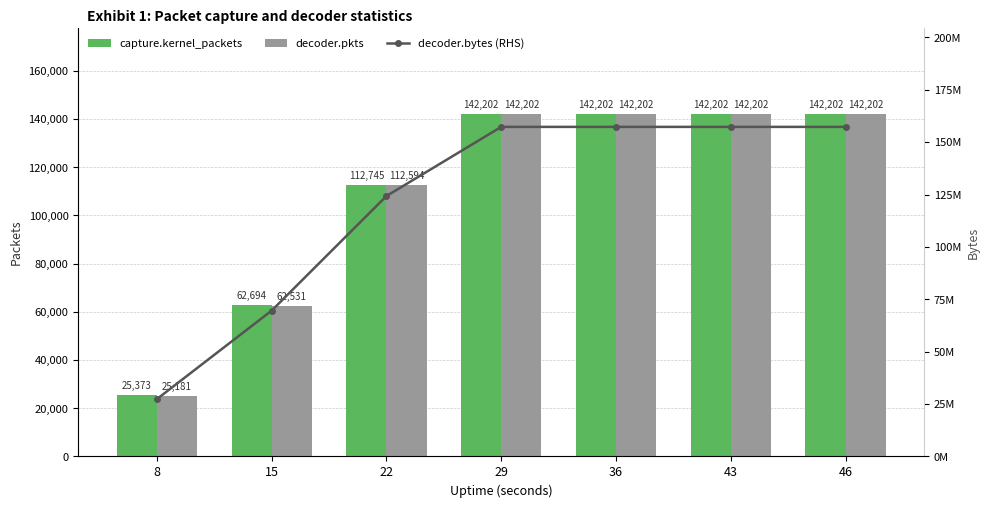

At which category does the chart reach its minimum across all series?

8